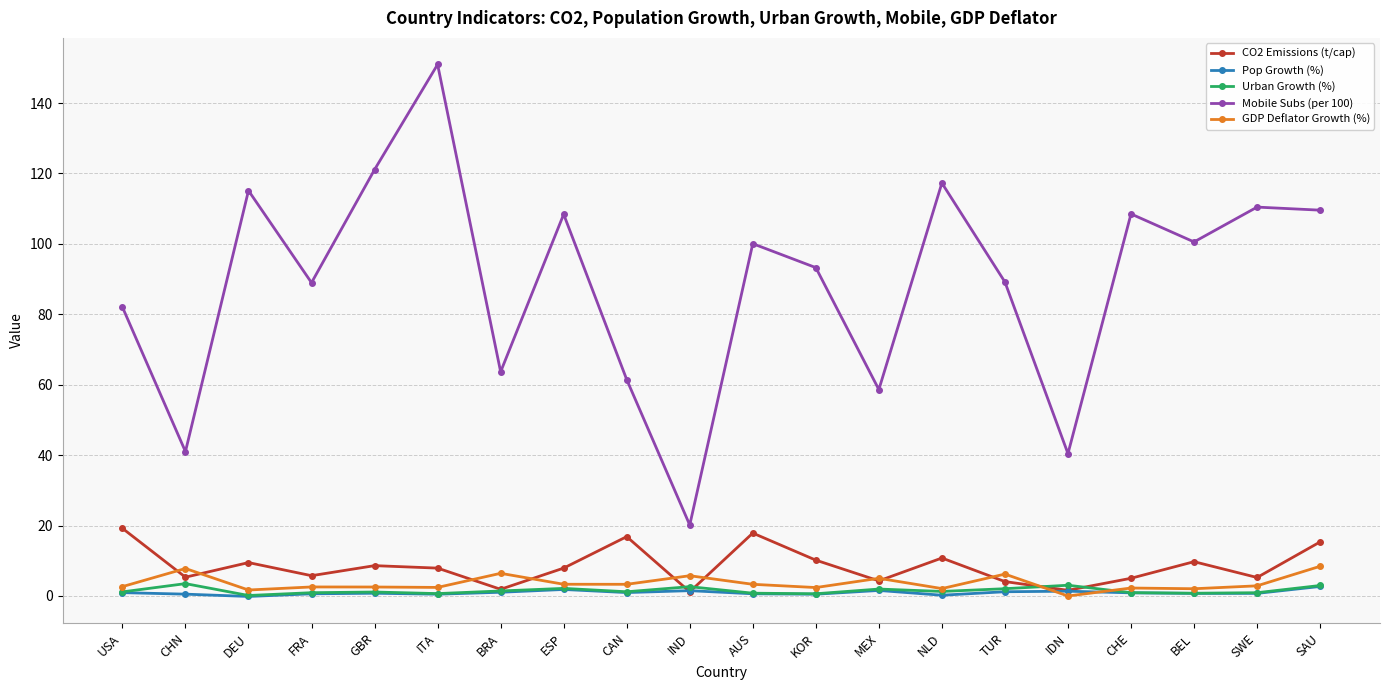

What value does the Pop Growth (%) series have at USA?

1.0